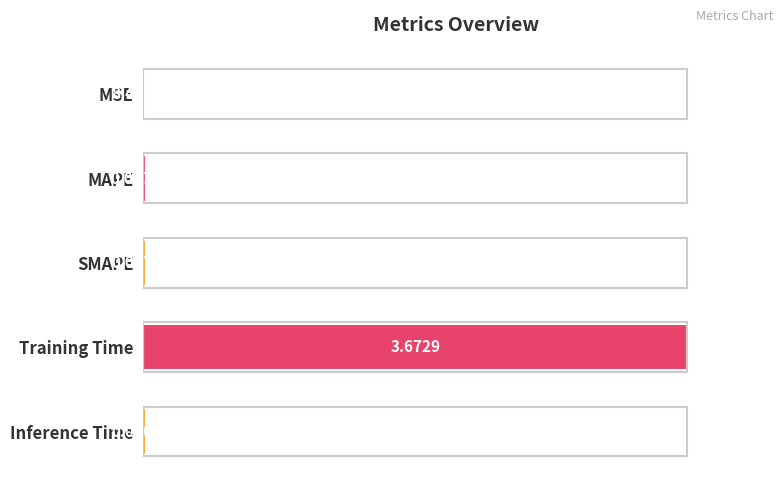

What is the sum of all values?

1.0